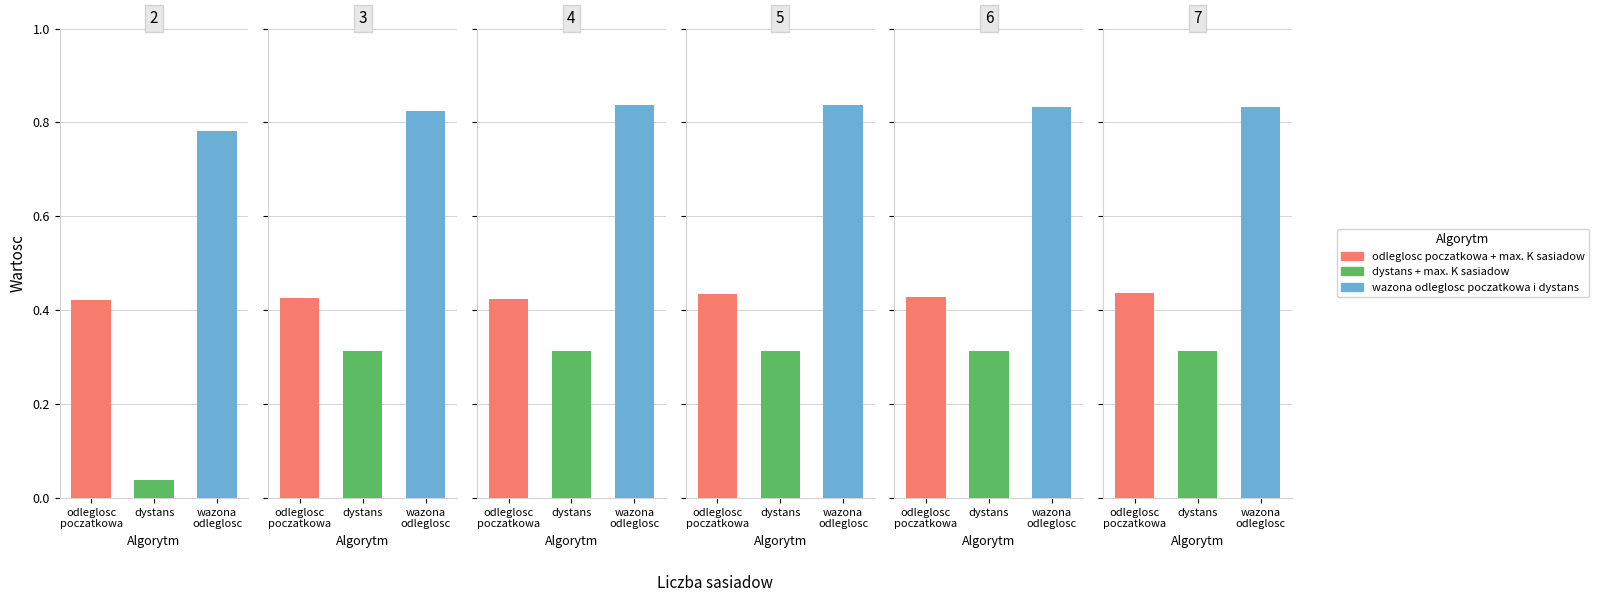

Reading left to right, list all the values displayed in this chart.

odleglosc poczatkowa + max. K sasiadow: 0.4	0.4	0.4	0.4	0.4	0.4
dystans + max. K sasiadow: 0.0	0.3	0.3	0.3	0.3	0.3
wazona odleglosc poczatkowa i dystans: 0.8	0.8	0.8	0.8	0.8	0.8